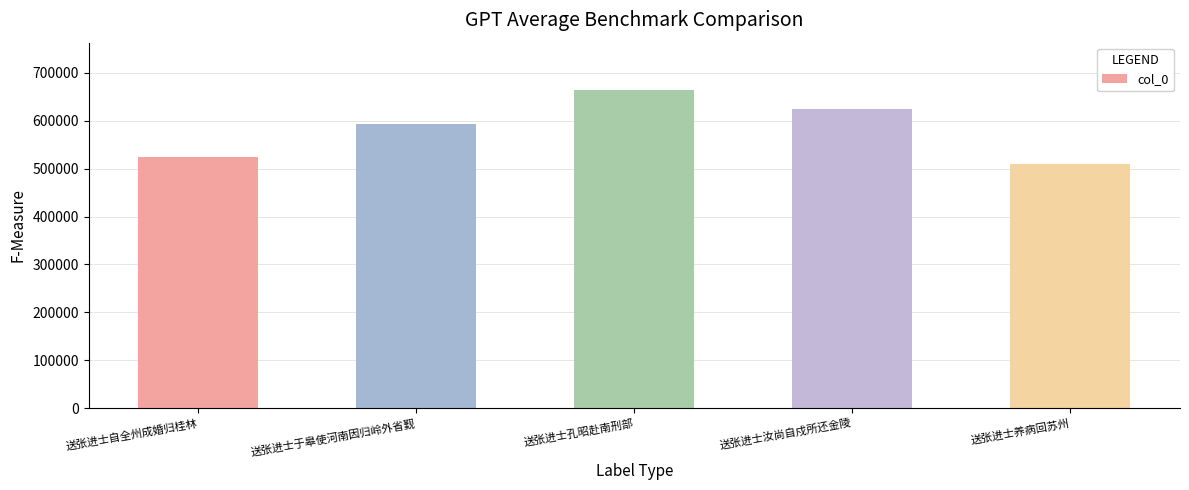

What is the label of the 5th bar from the right?

送张进士自全州成婚归桂林